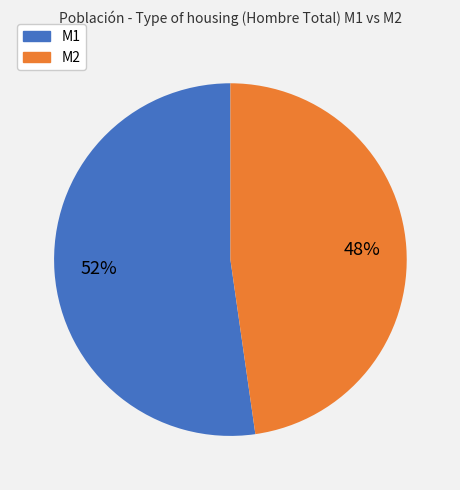

How many slices are in this pie chart?

2